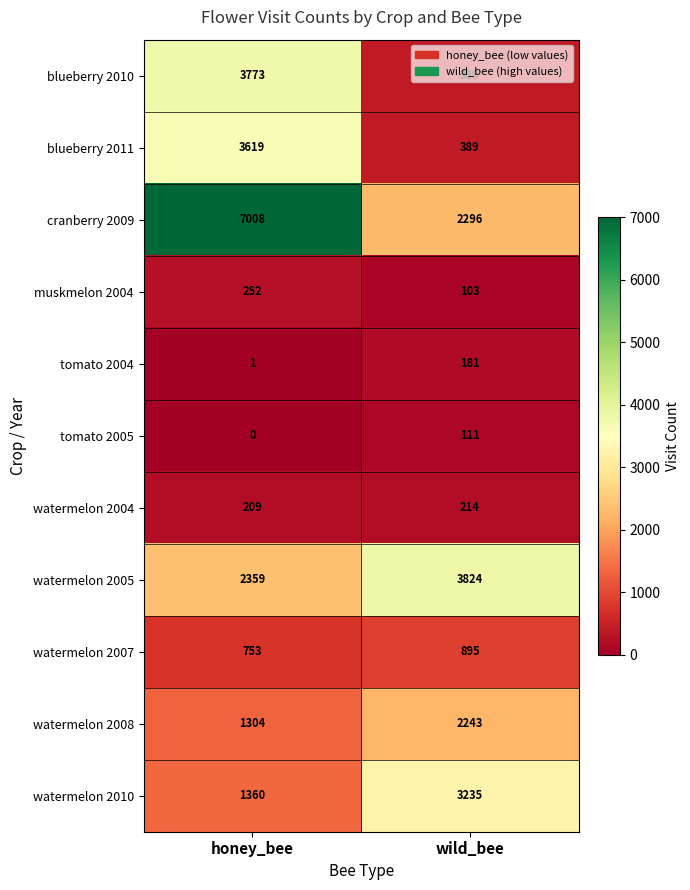

Which series has the largest range (max minus min)?

cranberry 2009